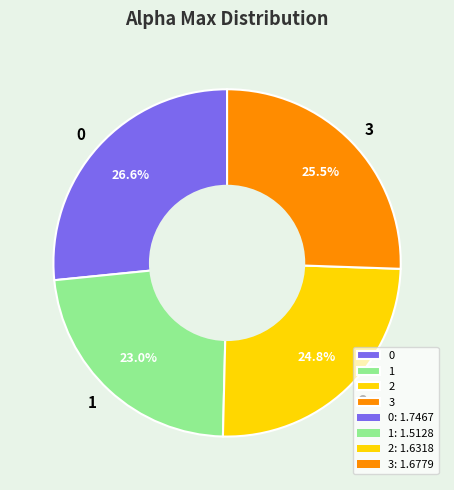

Is there any slice that represents more than half of the pie?

No